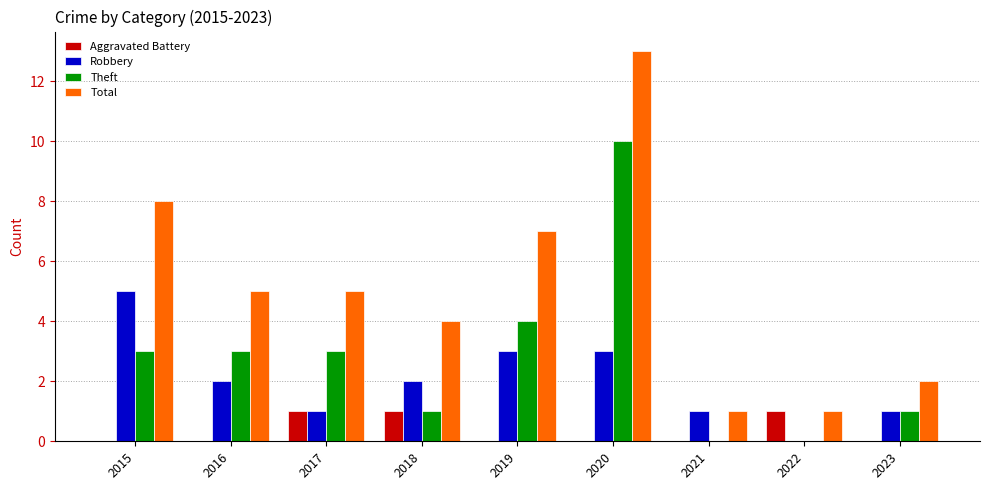

True or false: Robbery has a value of 0 at 2022.

True